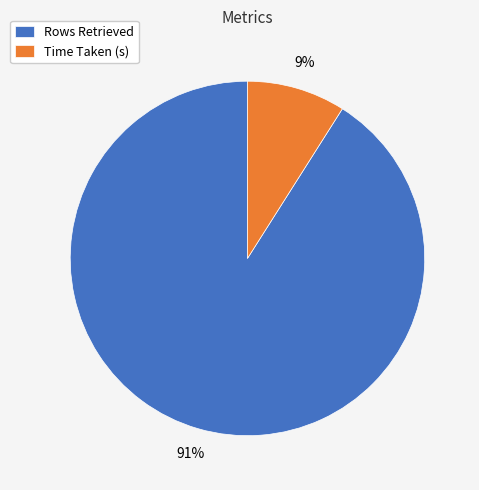

Between Time Taken (s) and Rows Retrieved, which is larger?

Rows Retrieved